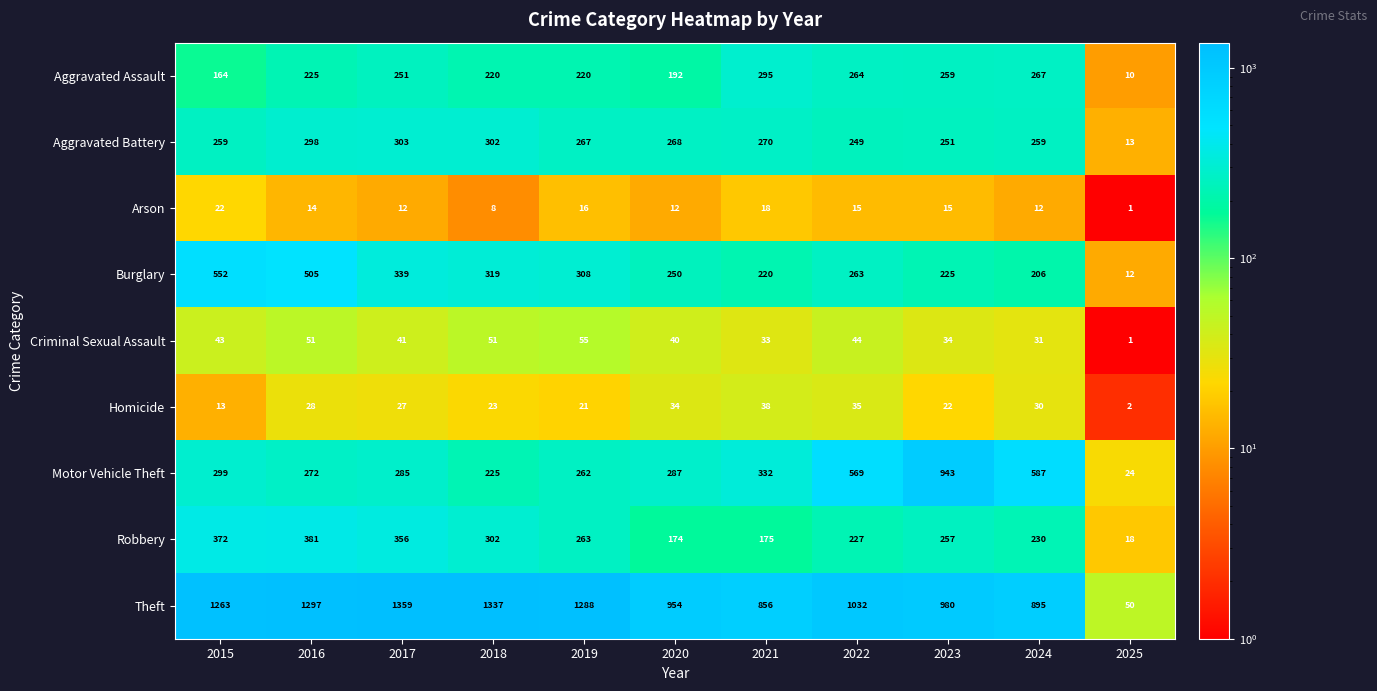

Where does the Burglary series first go above 263?

2015